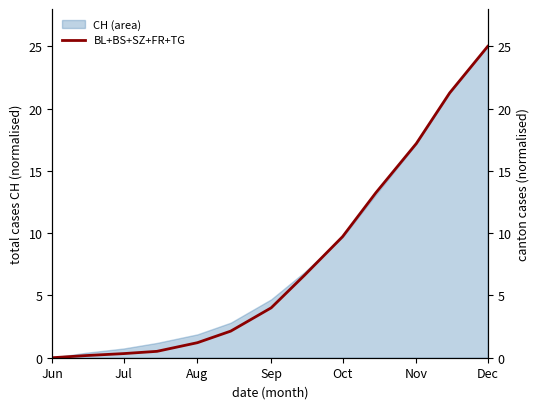

How many data points are above 4?

7